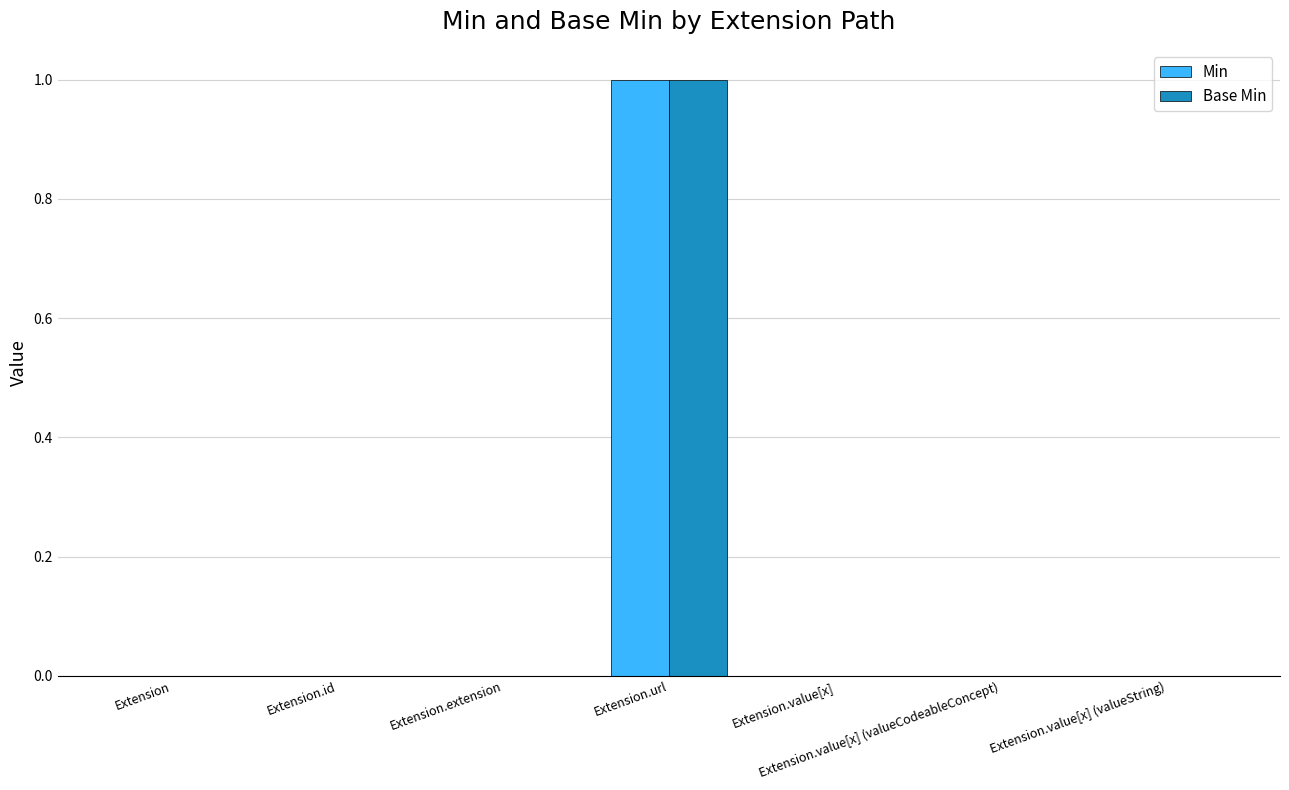

Is it true that Min equals -1 at Extension.value[x]?

False